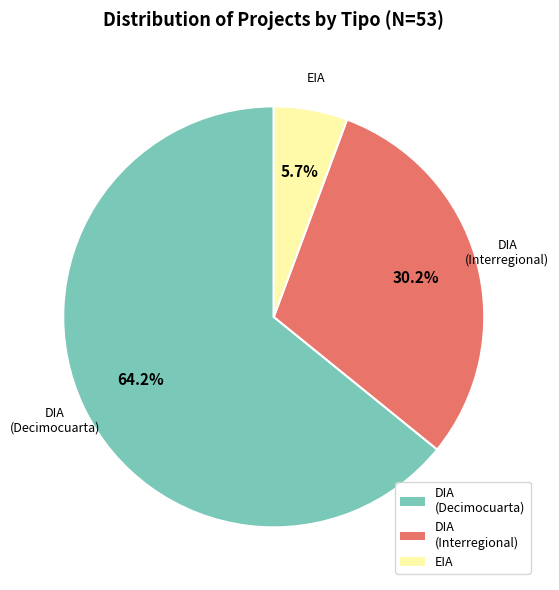

Which category has the smallest portion of the pie?

EIA